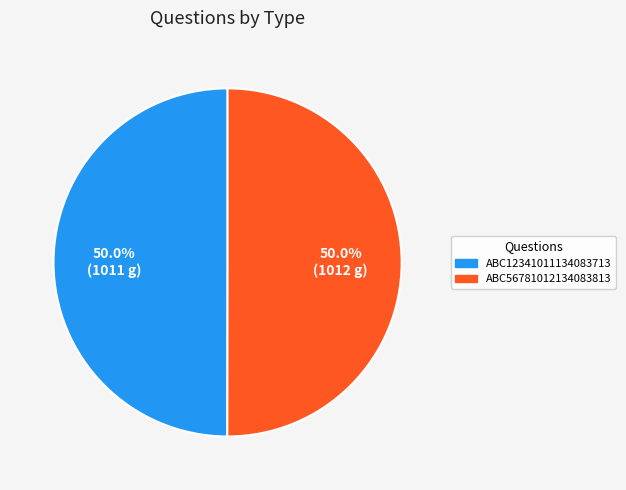

What percentage do ABC12341011134083713 and ABC56781012134083813 together represent?

100.0%